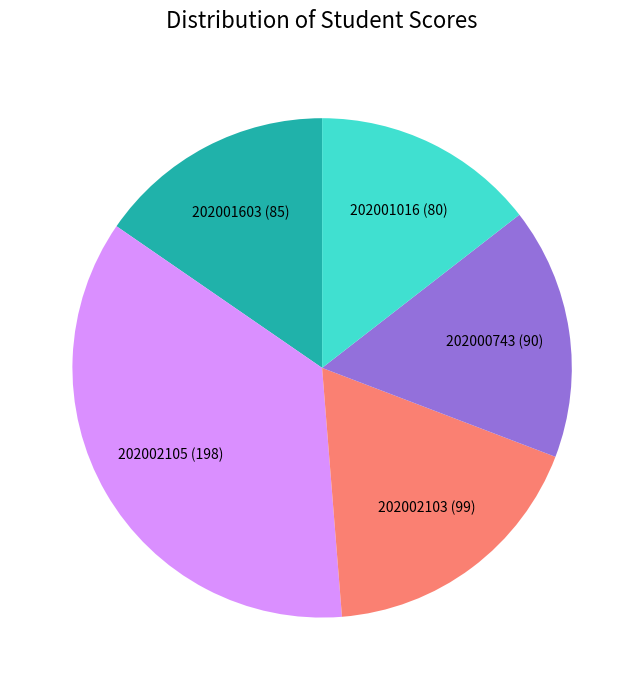

The 202001603 (85) slice represents 22% of the pie. True or false?

False